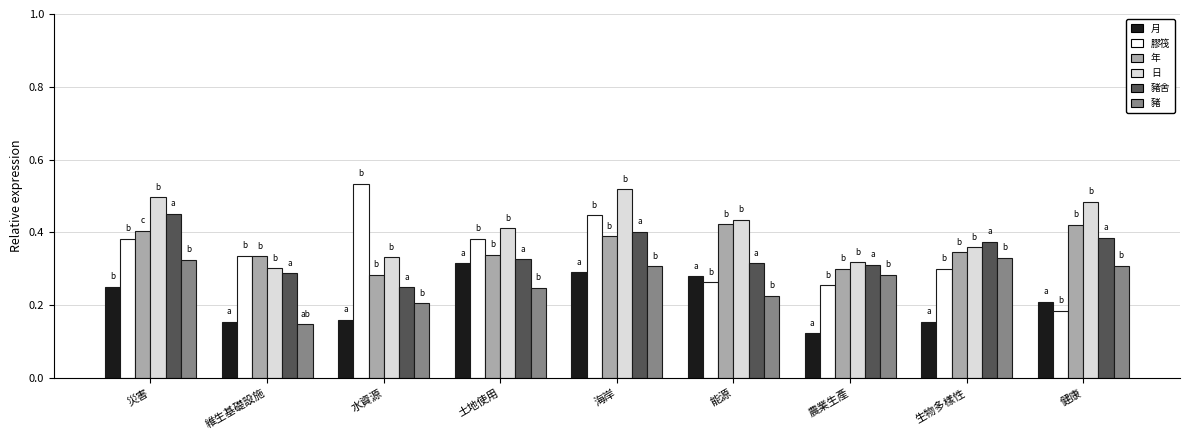

How many distinct data groups are displayed?

6